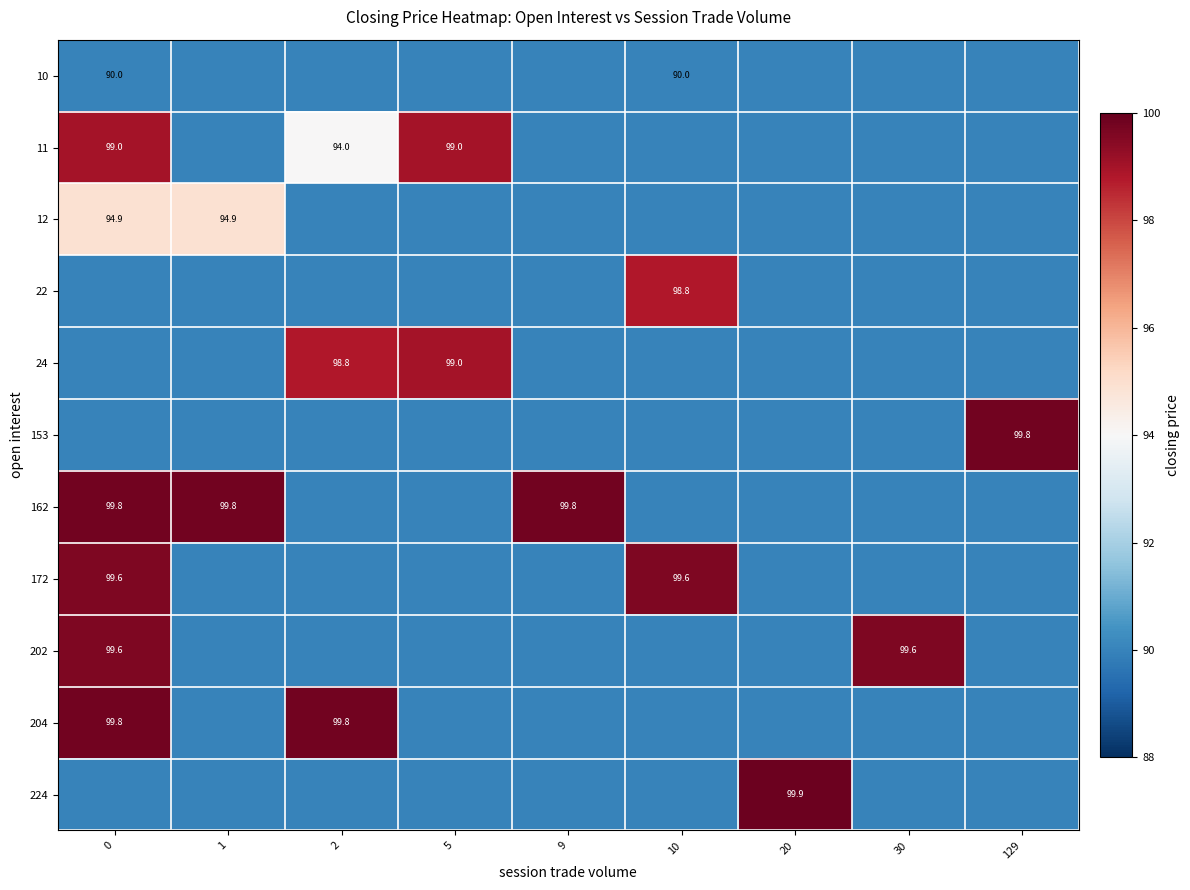

What is the difference between the highest and lowest values at 9?

9.8